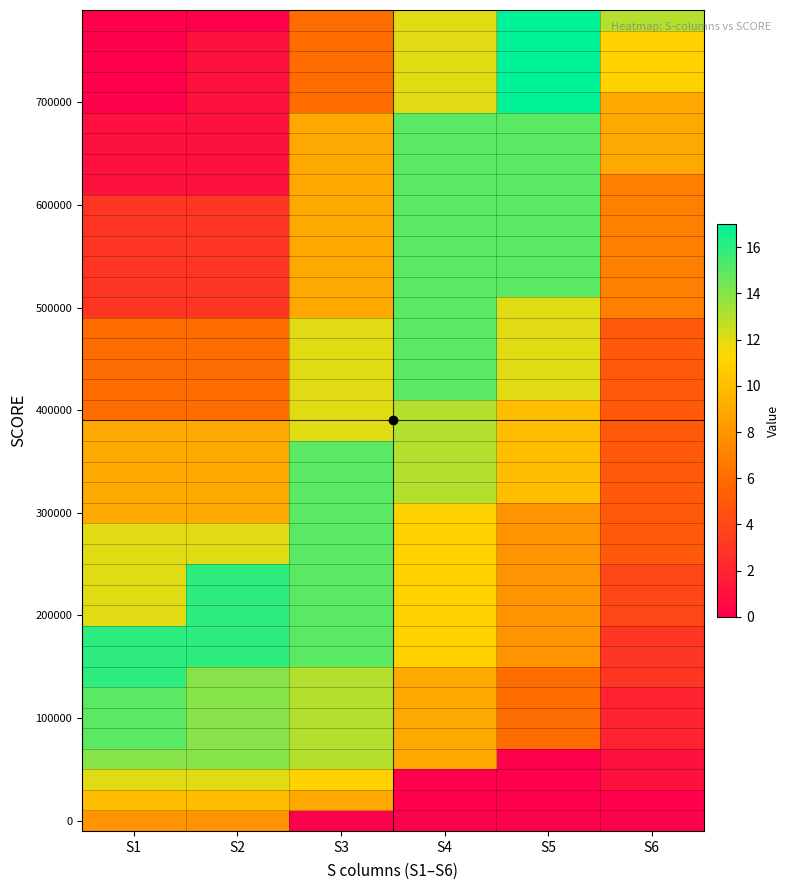

What is the greatest value displayed?

17